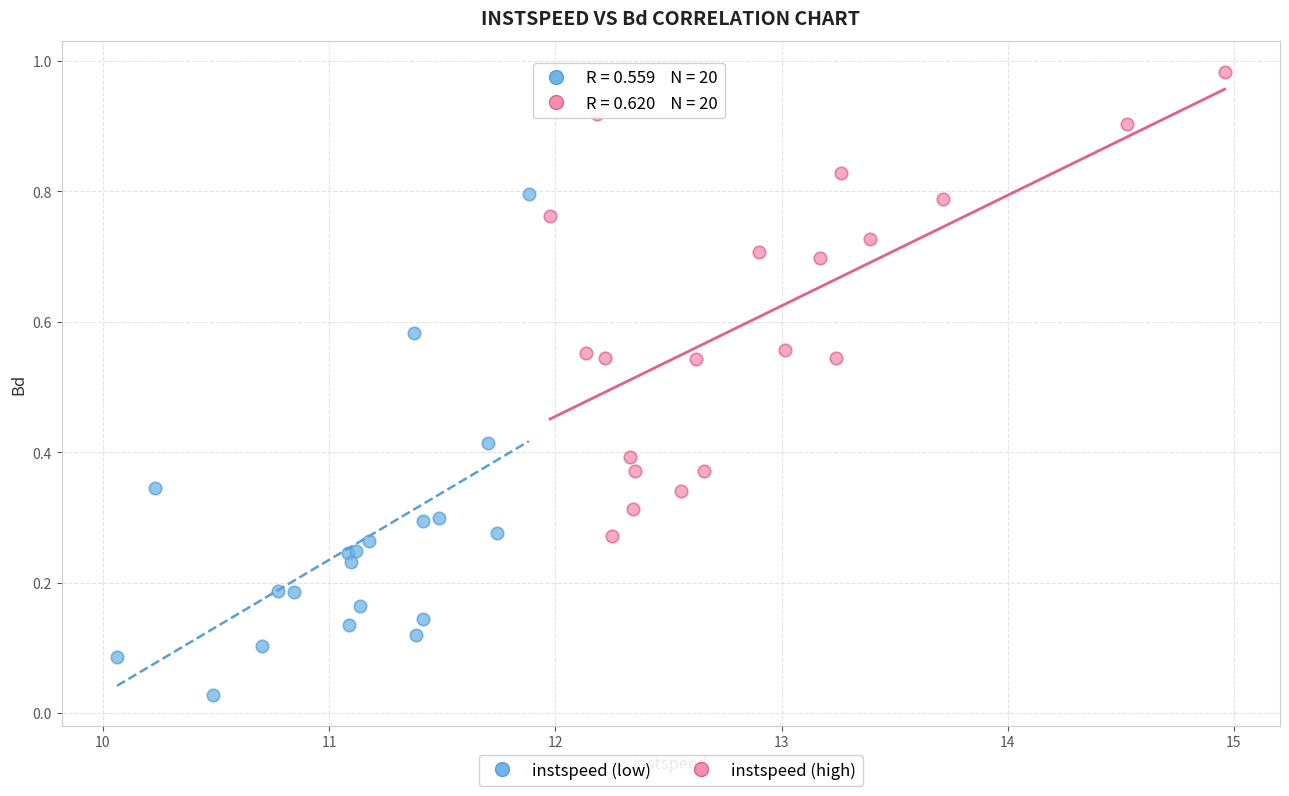

Which series has the largest Y range (max minus min)?

instspeed (low)